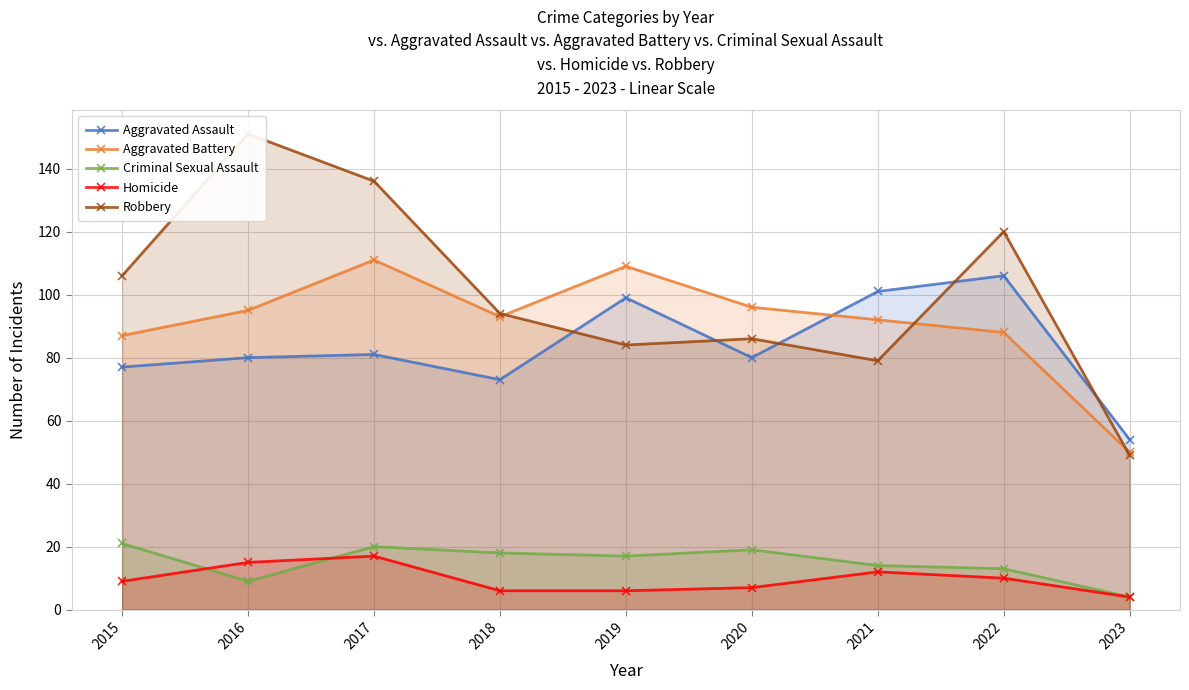

Read the Aggravated Assault value at 2023.

54